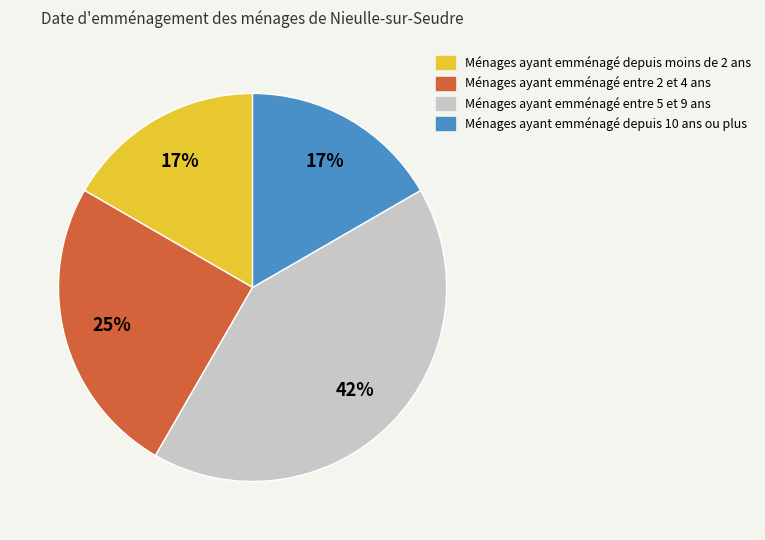

Count the number of slices in the pie.

4